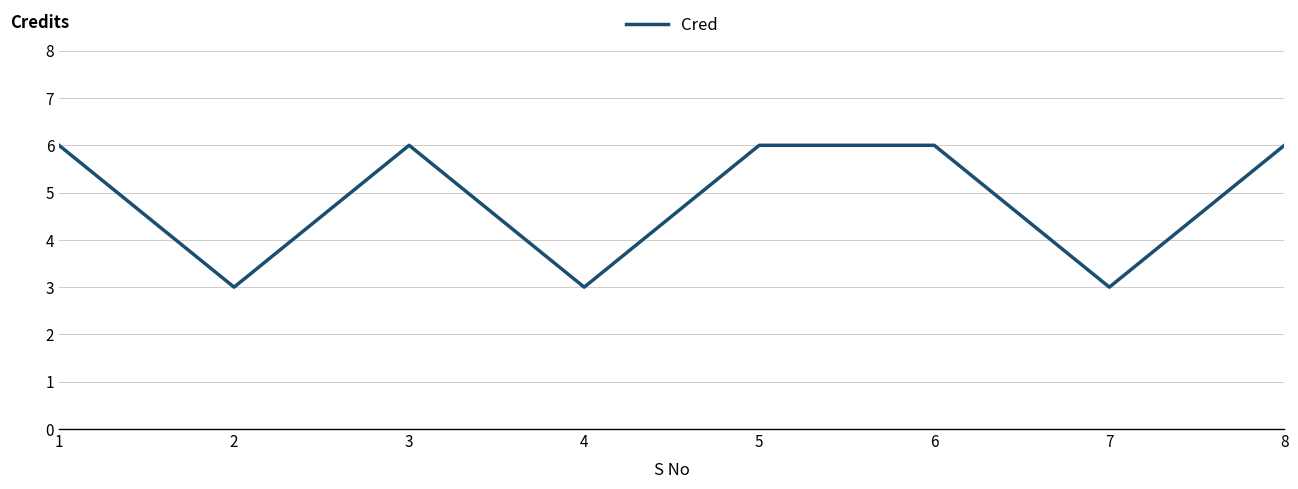

At which category does the data reach its first local peak?

3